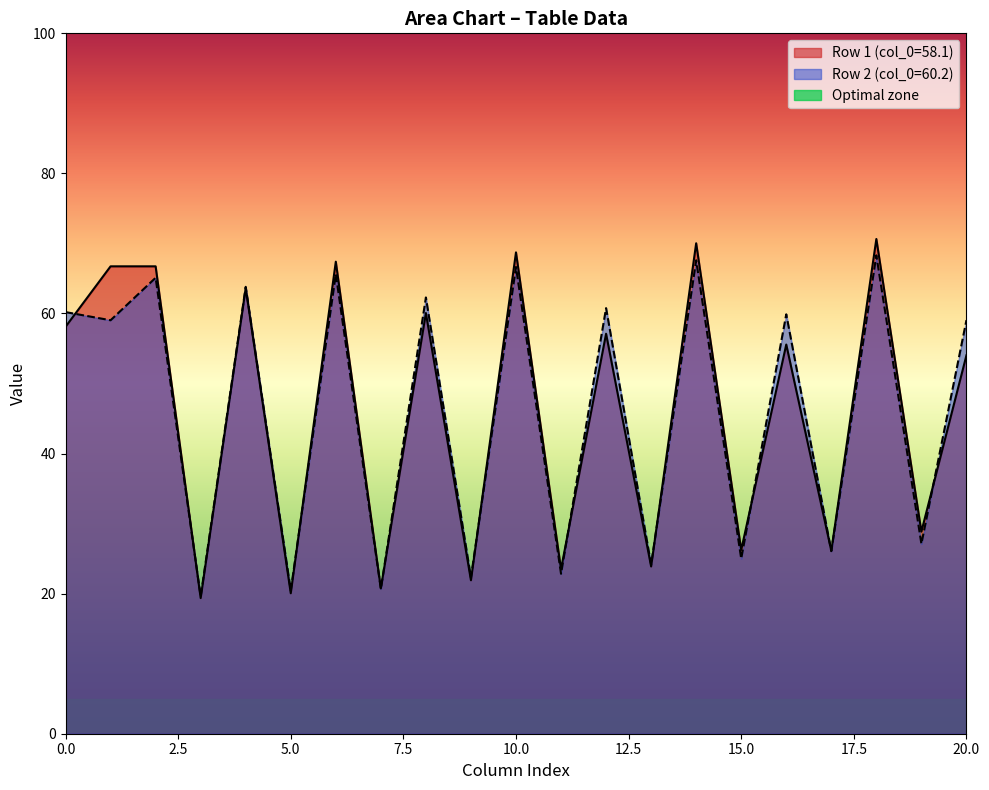

What is the smallest value displayed?

19.4